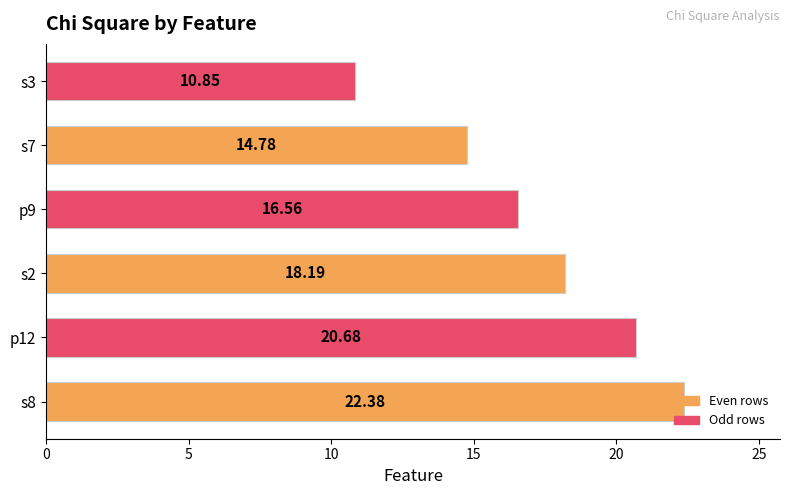

Rank the categories by value from lowest to highest.

s3, s7, p9, s2, p12, s8